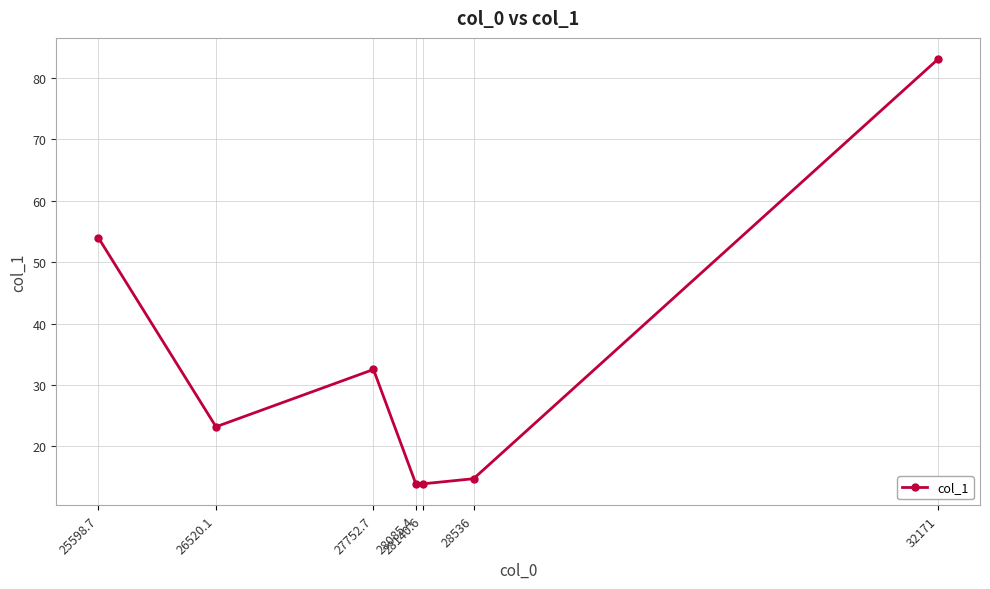

The value at 28536 is 14.7. True or false?

True